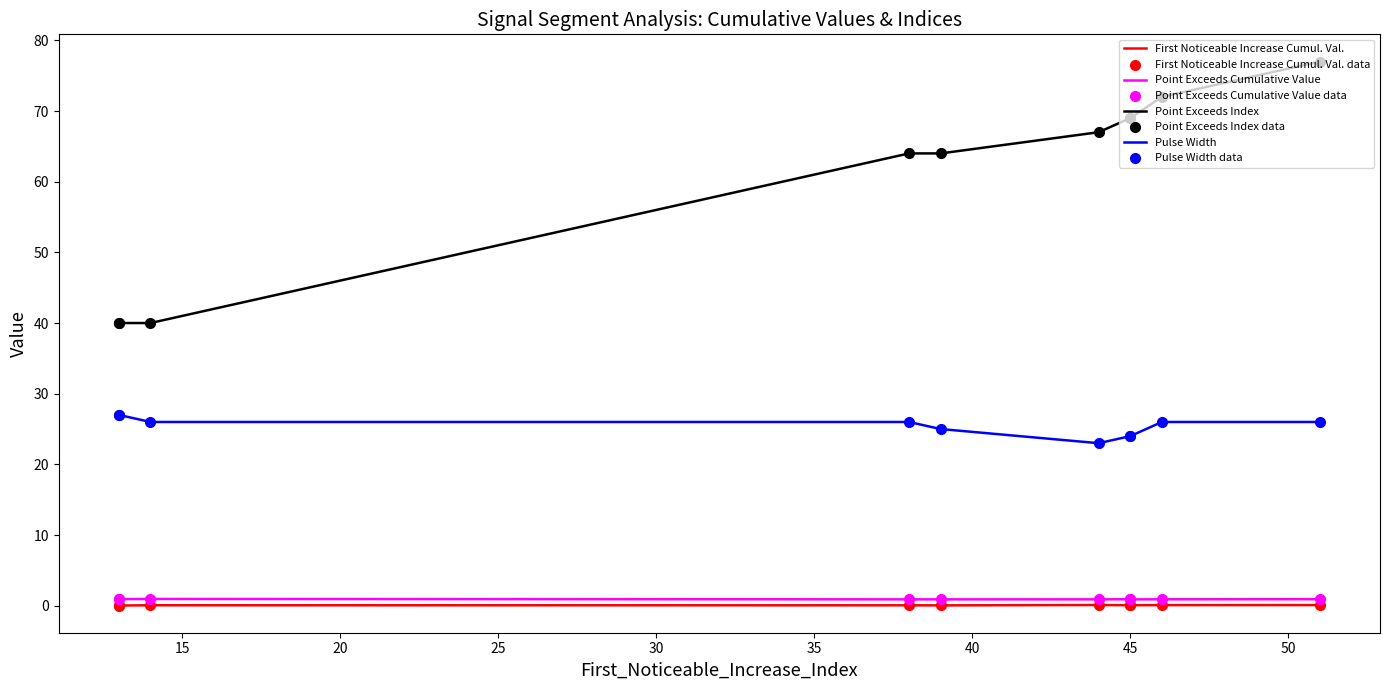

Is the value of First_Noticeable_Increase_Cumulative_Value at 39 greater than the value of Pulse_Width at 46?

No